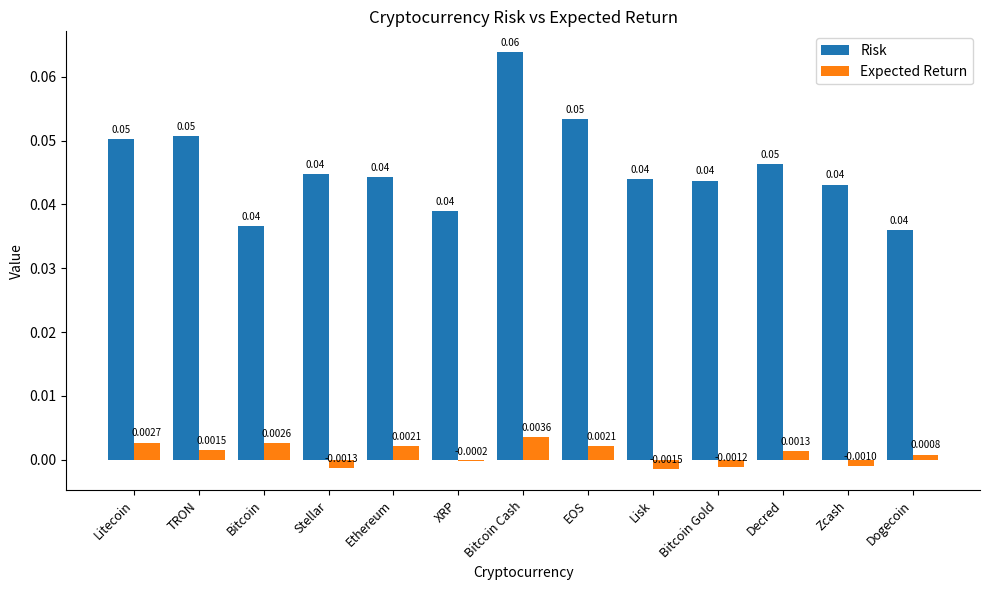

At which label is Expected Return closest to 0?

XRP